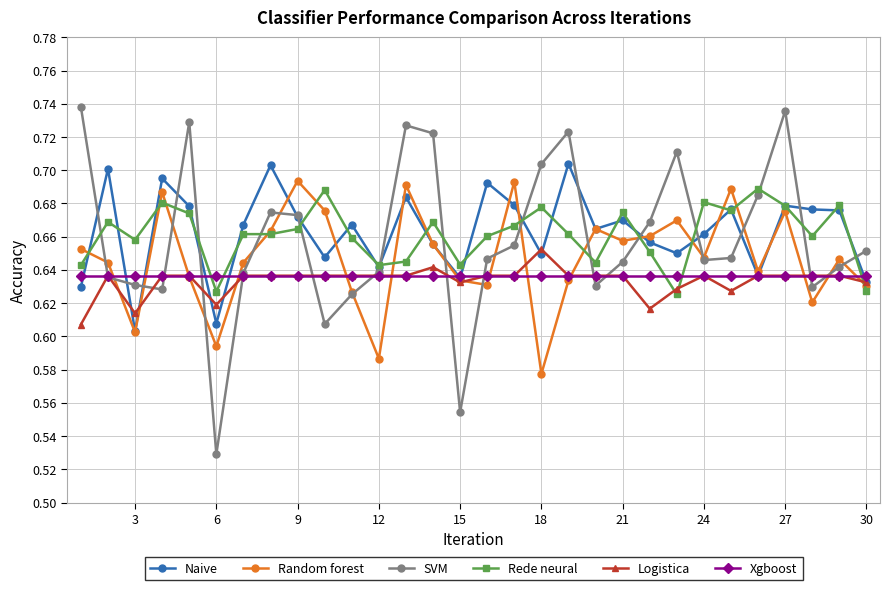

In Random forest, how many points are higher than both neighbors (excluding endpoints)?

9